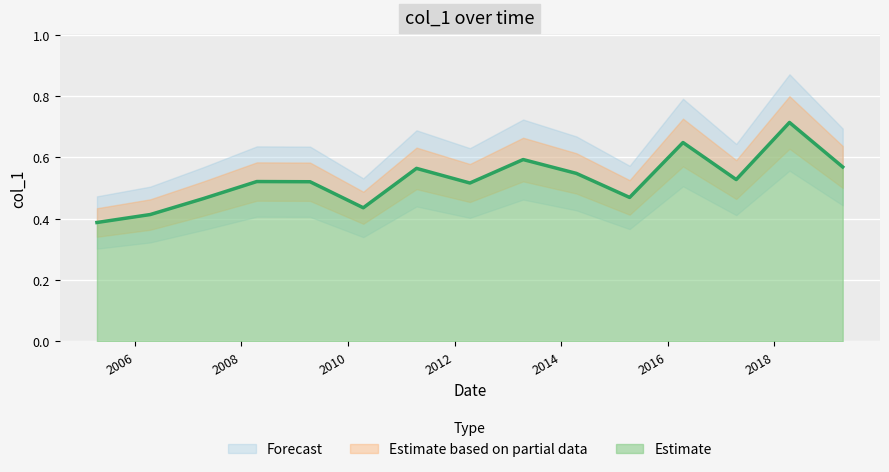

Reading left to right, list all the values displayed in this chart.

0.4	0.4	0.5	0.5	0.5	0.4	0.6	0.5	0.6	0.5	0.5	0.6	0.5	0.7	0.6